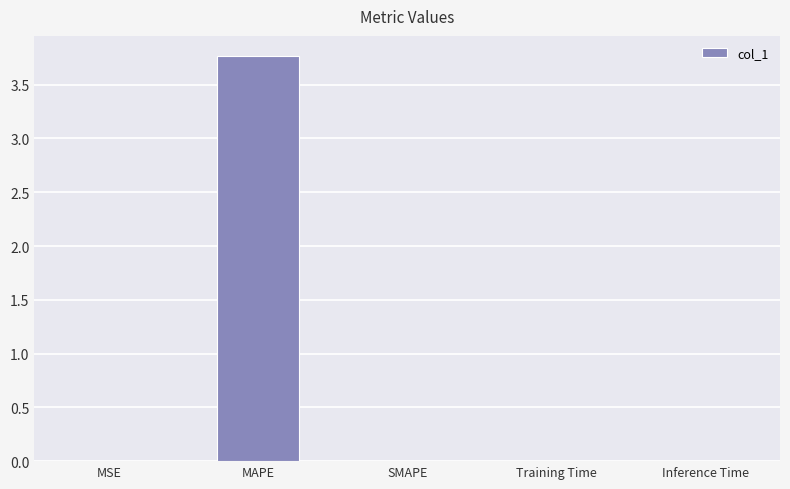

True or false: the data shows 0.0 at Training Time.

True